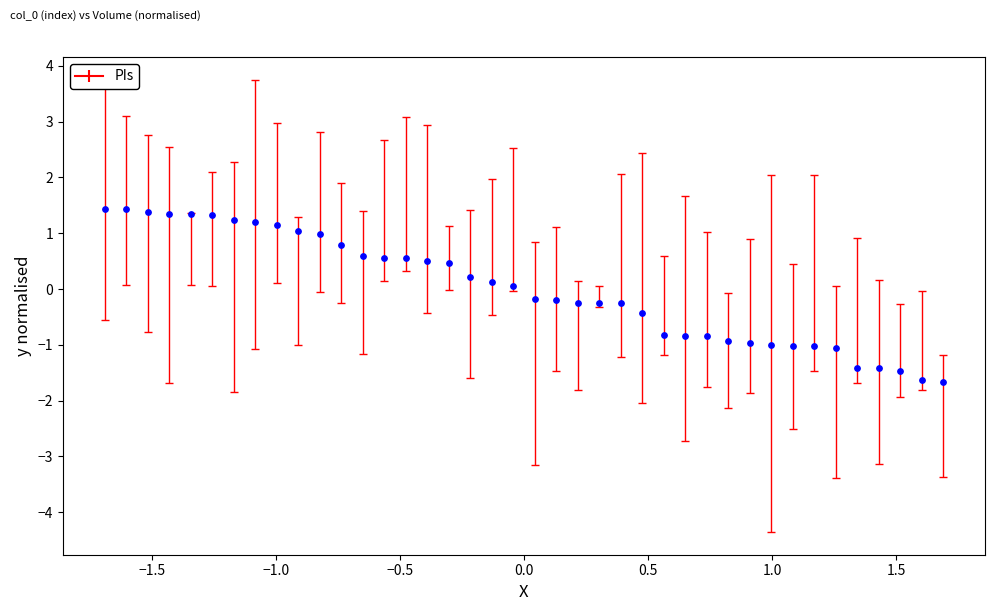

What is the range of X values (max minus min)?

3.4